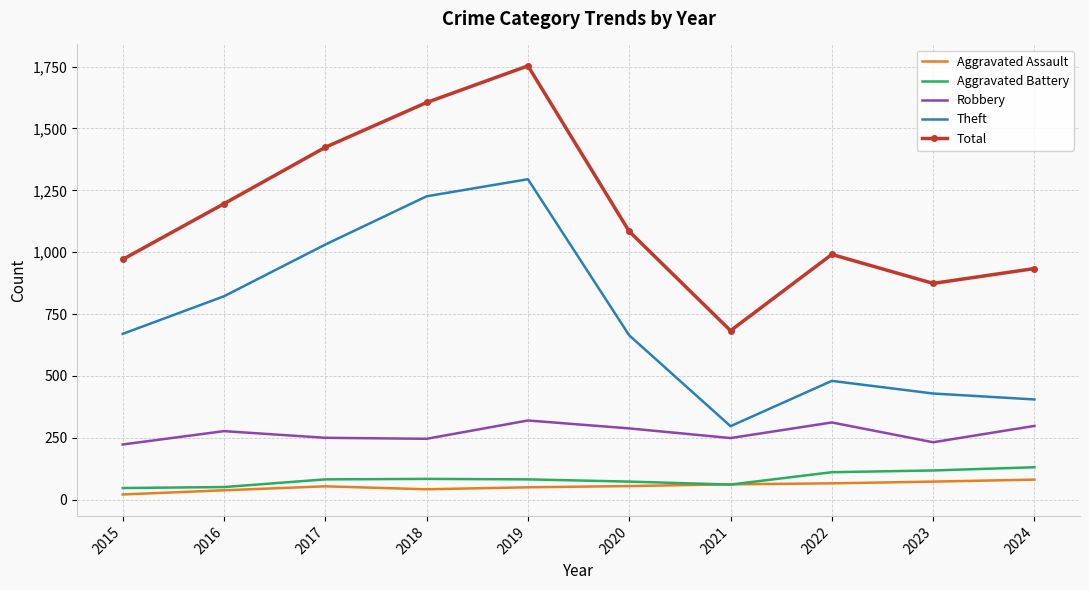

How many categories are shown in the chart?

10